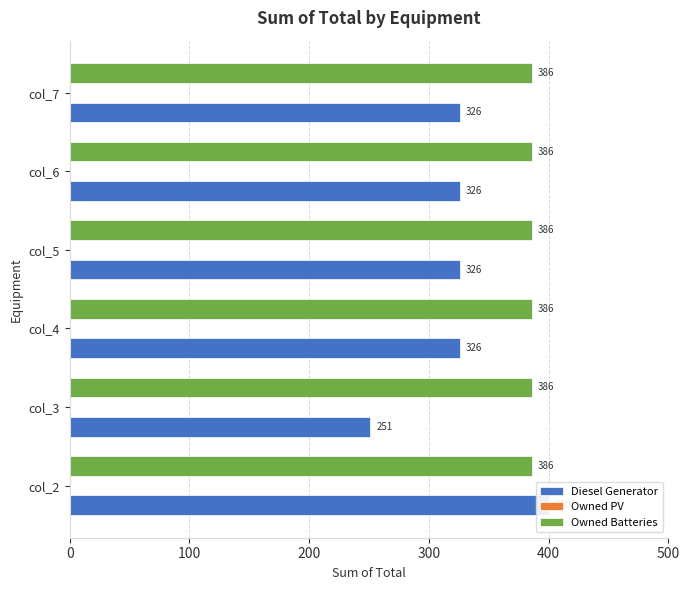

How many bars are there in total?

18